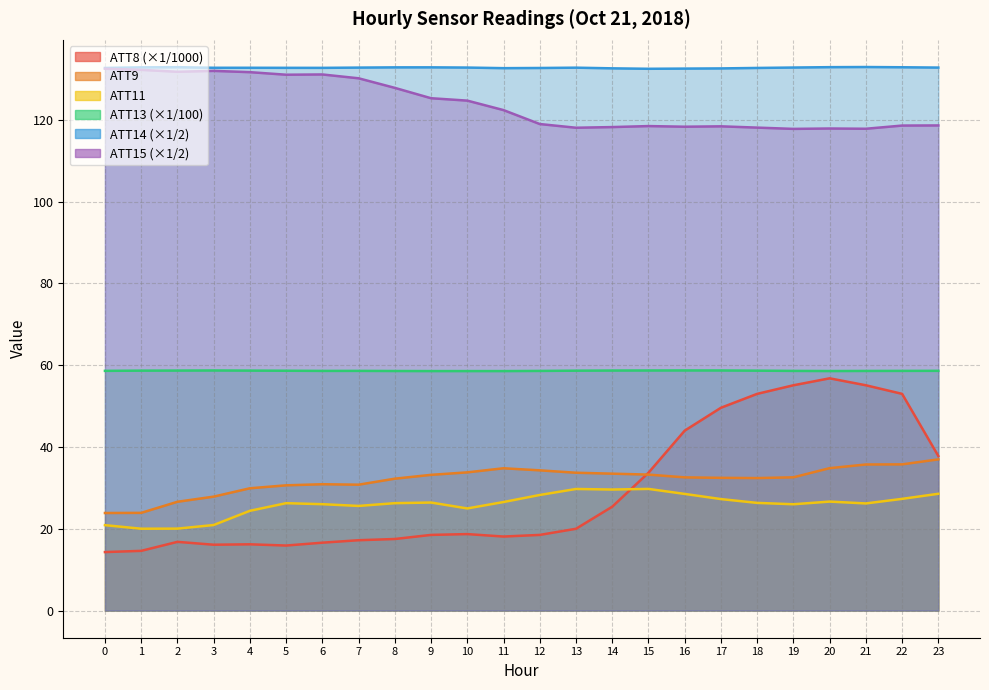

How many lines are shown in the chart?

6